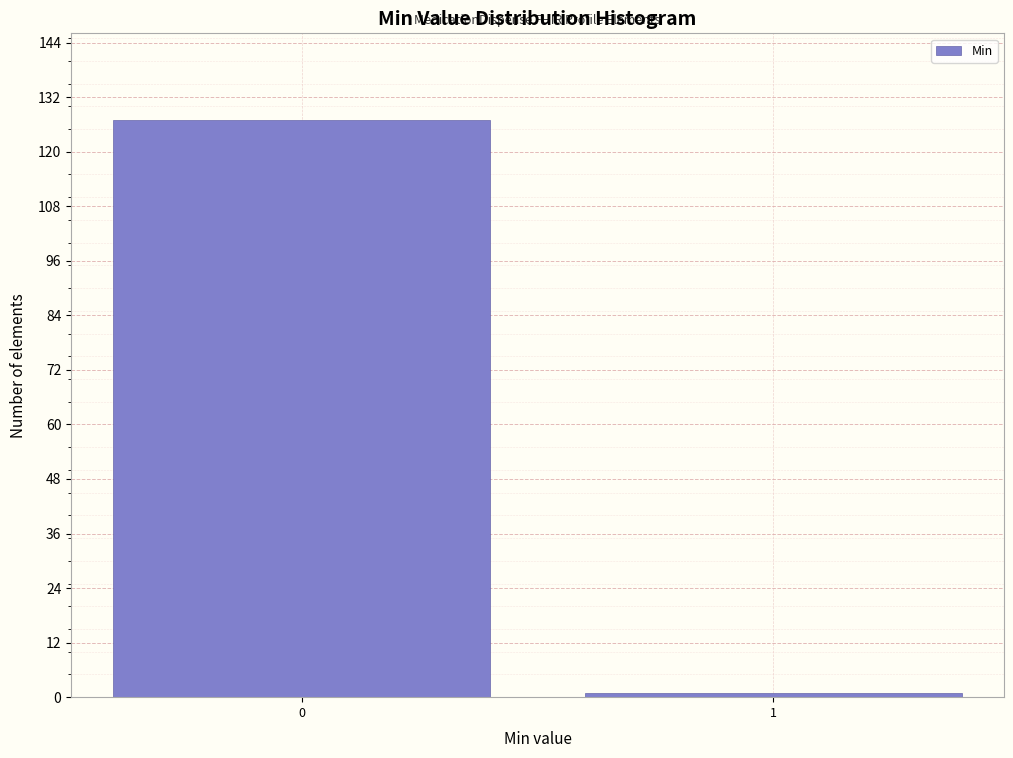

Reading right to left, transcribe all the data shown in this chart.

1=1	0=127